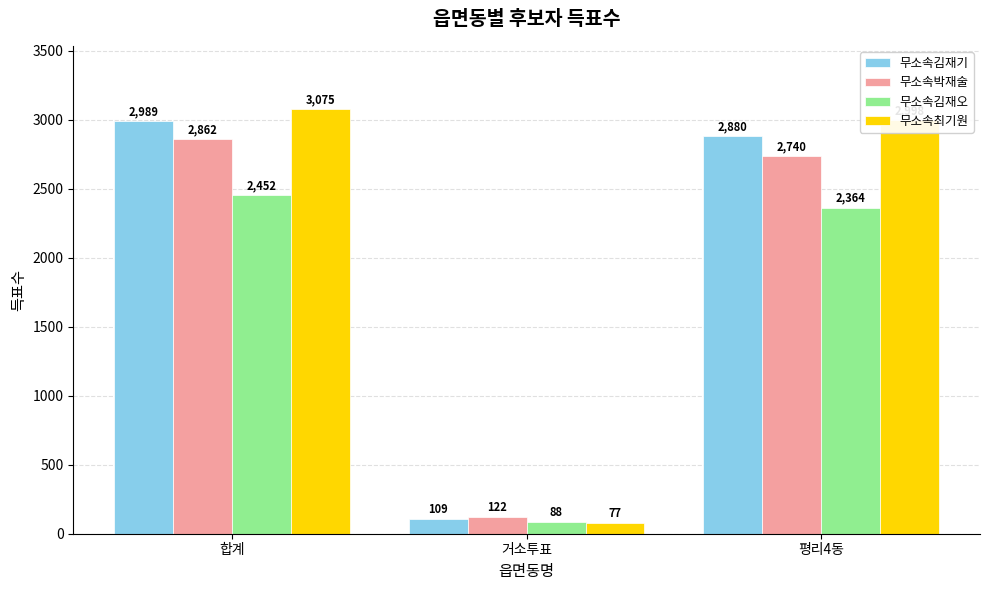

What is the smallest value displayed?

77